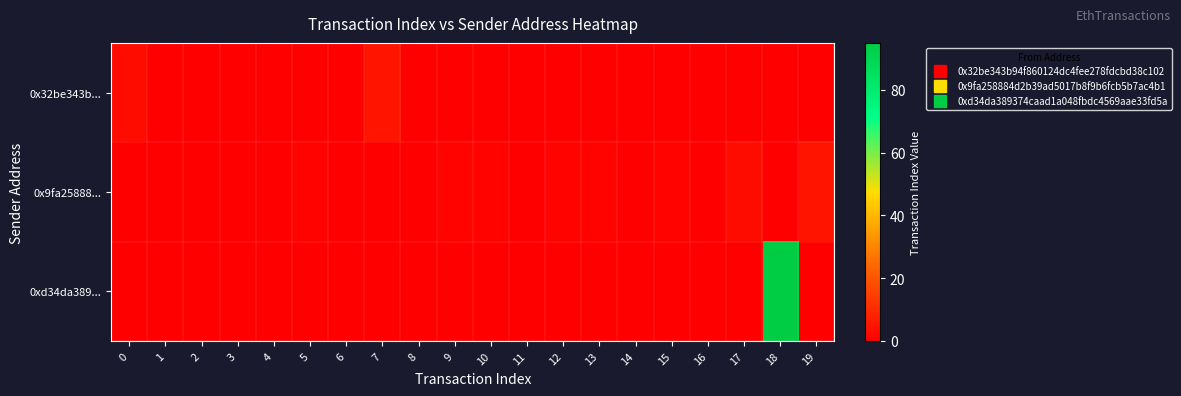

Which series changed the most between 6 and 12?

0x9fa25888...